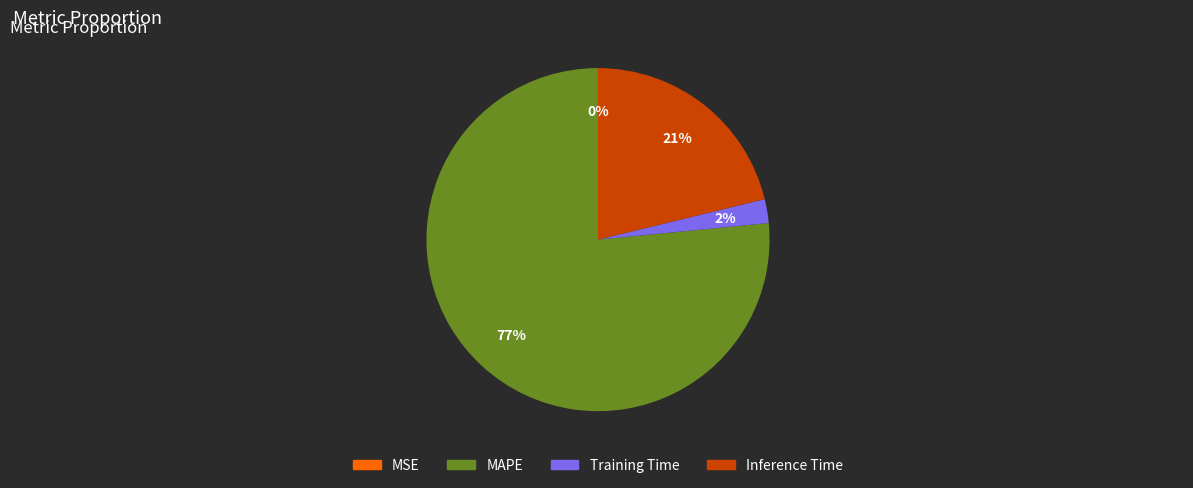

To the nearest percent, what is the difference between the largest and smallest slice percentages?

77%